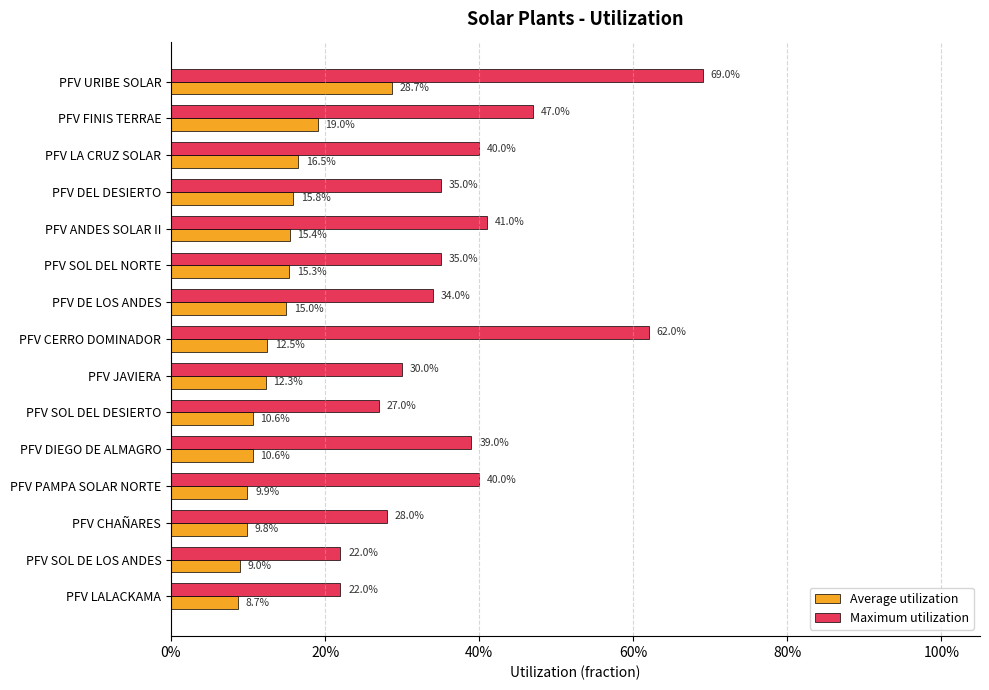

What are all the series names shown in the legend?

Average utilization, Maximum utilization